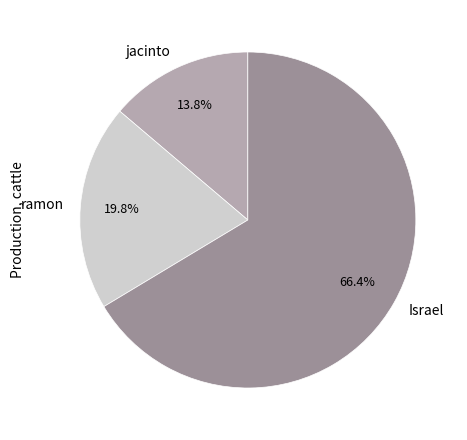

Is it true that ramon is 20% of the pie?

True